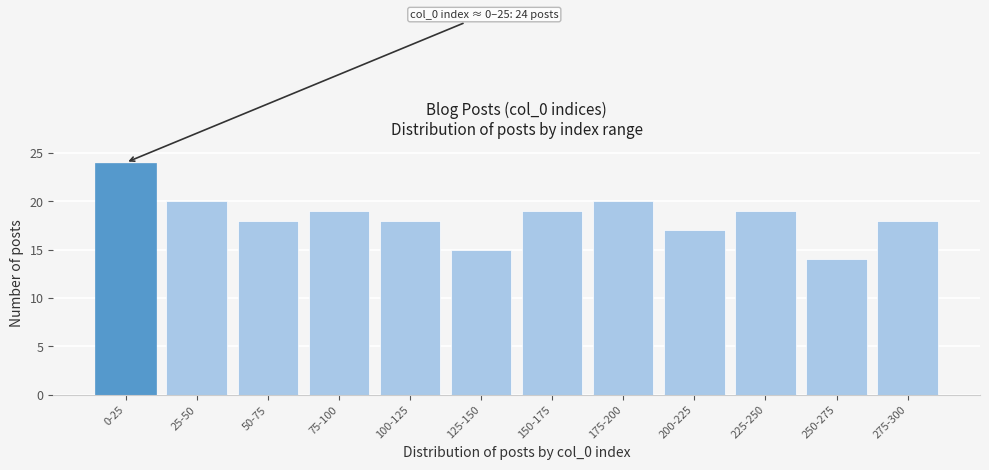

Reading left to right, list all the values displayed in this chart.

24	20	18	19	18	15	19	20	17	19	14	18